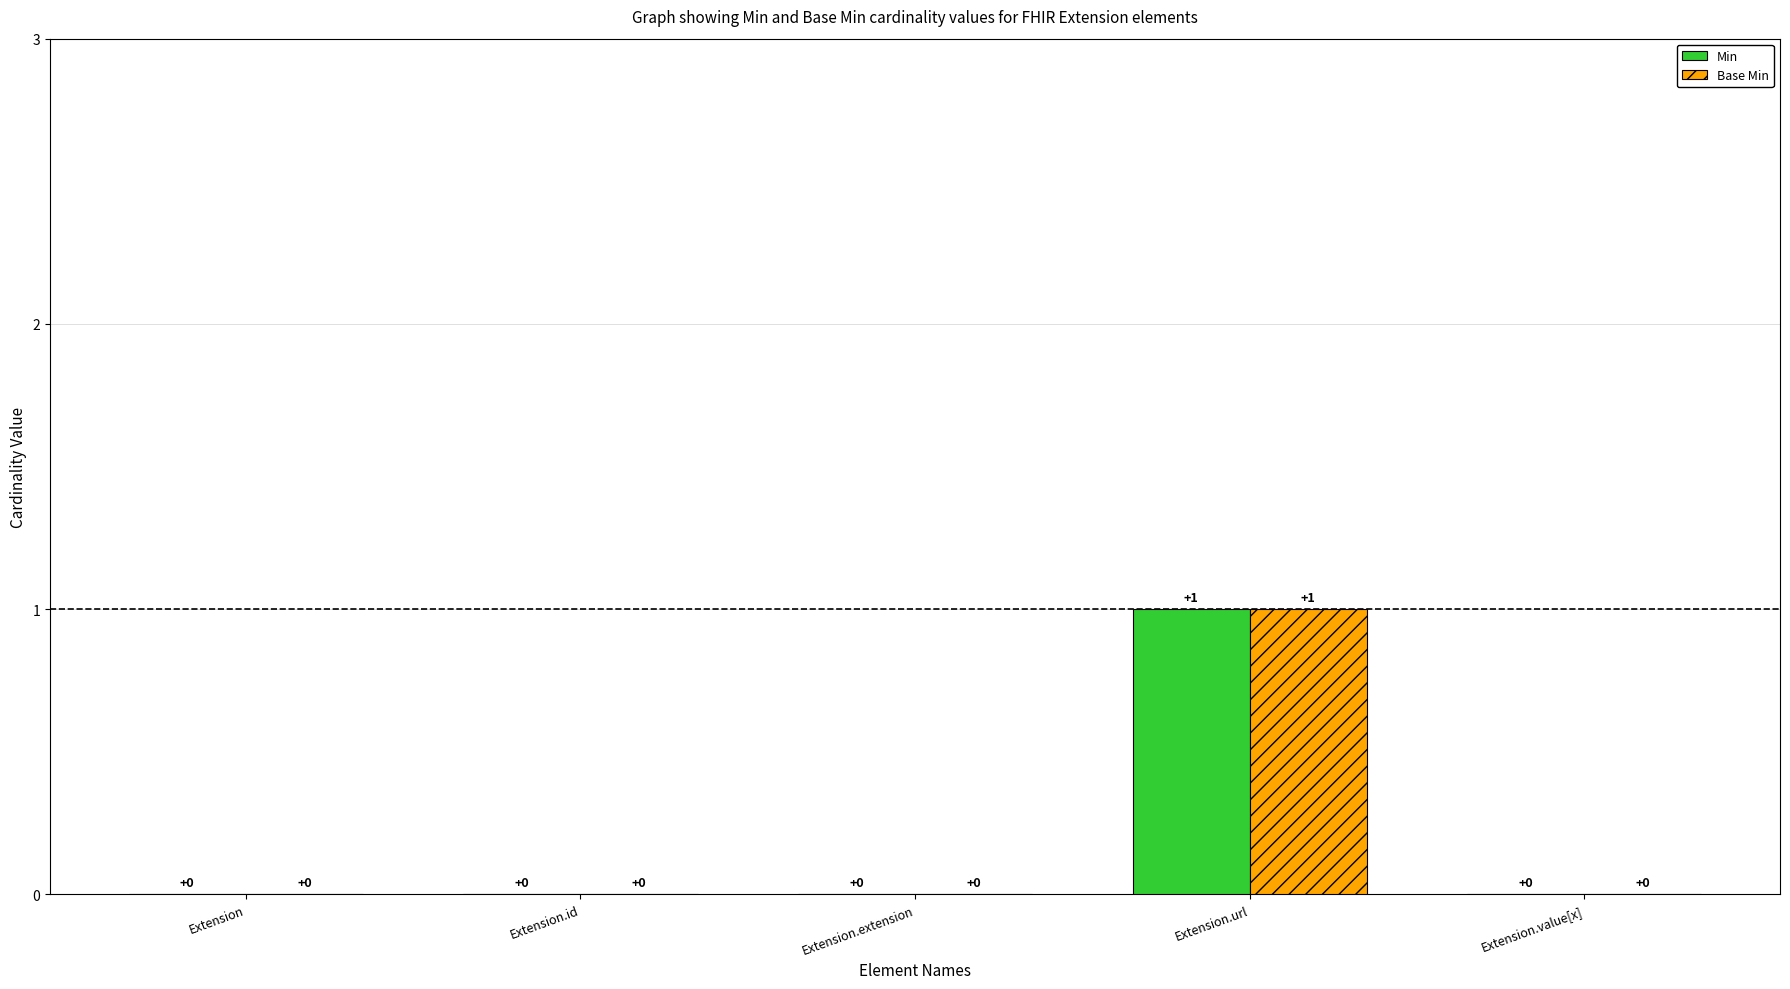

Is the value of Min at Extension.url greater than the value of Base Min at Extension.value[x]?

Yes